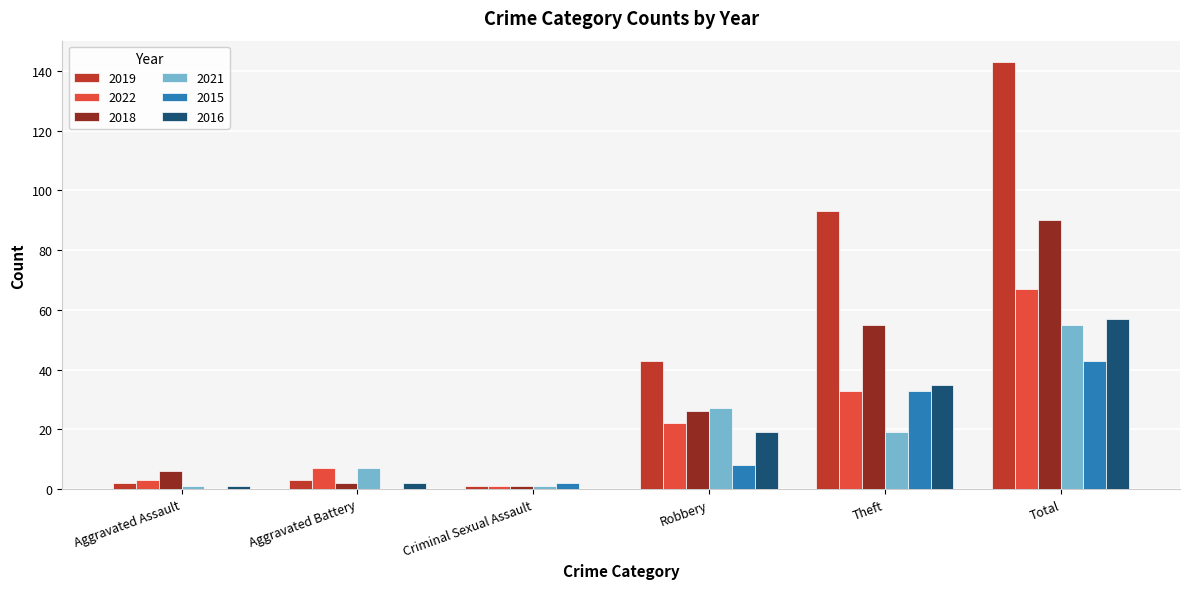

Reading left to right, extract all data points from this chart.

2019: Aggravated Assault=2	Aggravated Battery=3	Criminal Sexual Assault=1	Robbery=43	Theft=93	Total=143
2022: Aggravated Assault=3	Aggravated Battery=7	Criminal Sexual Assault=1	Robbery=22	Theft=33	Total=67
2018: Aggravated Assault=6	Aggravated Battery=2	Criminal Sexual Assault=1	Robbery=26	Theft=55	Total=90
2021: Aggravated Assault=1	Aggravated Battery=7	Criminal Sexual Assault=1	Robbery=27	Theft=19	Total=55
2015: Aggravated Assault=0	Aggravated Battery=0	Criminal Sexual Assault=2	Robbery=8	Theft=33	Total=43
2016: Aggravated Assault=1	Aggravated Battery=2	Criminal Sexual Assault=0	Robbery=19	Theft=35	Total=57